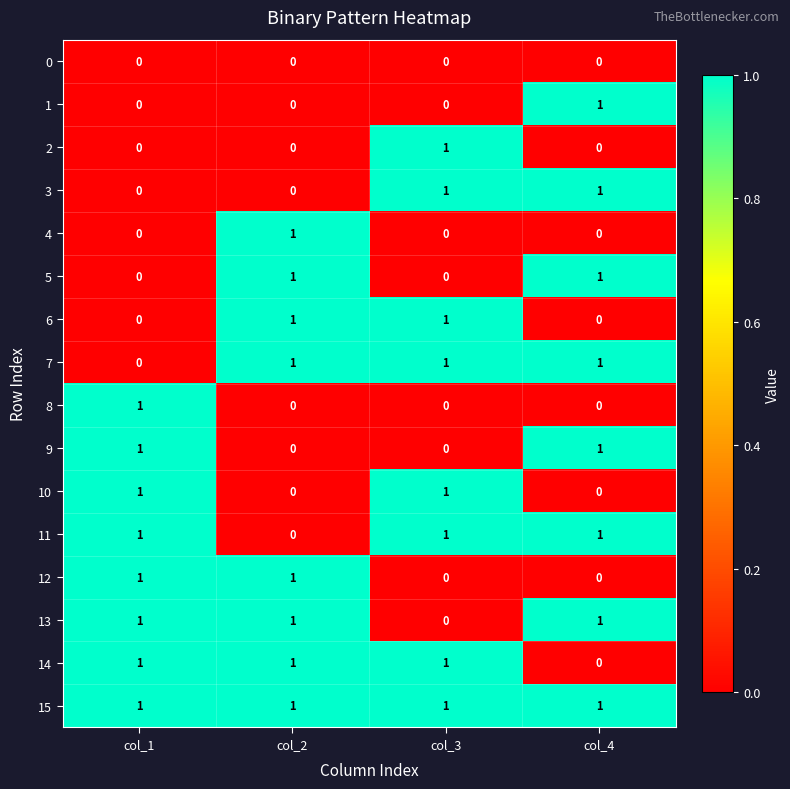

Which category has the lowest value in the 13 series?

col_3